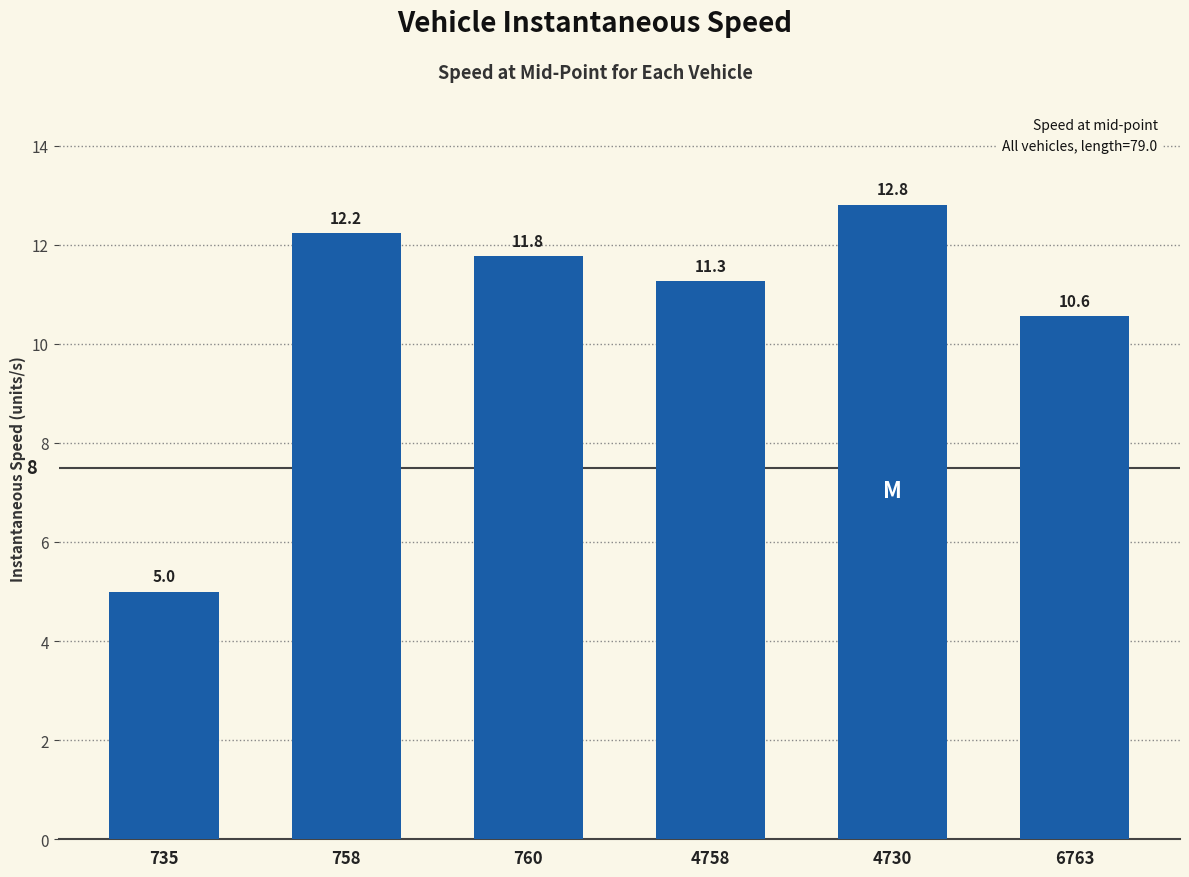

What is the approximate value at 758?

12.2